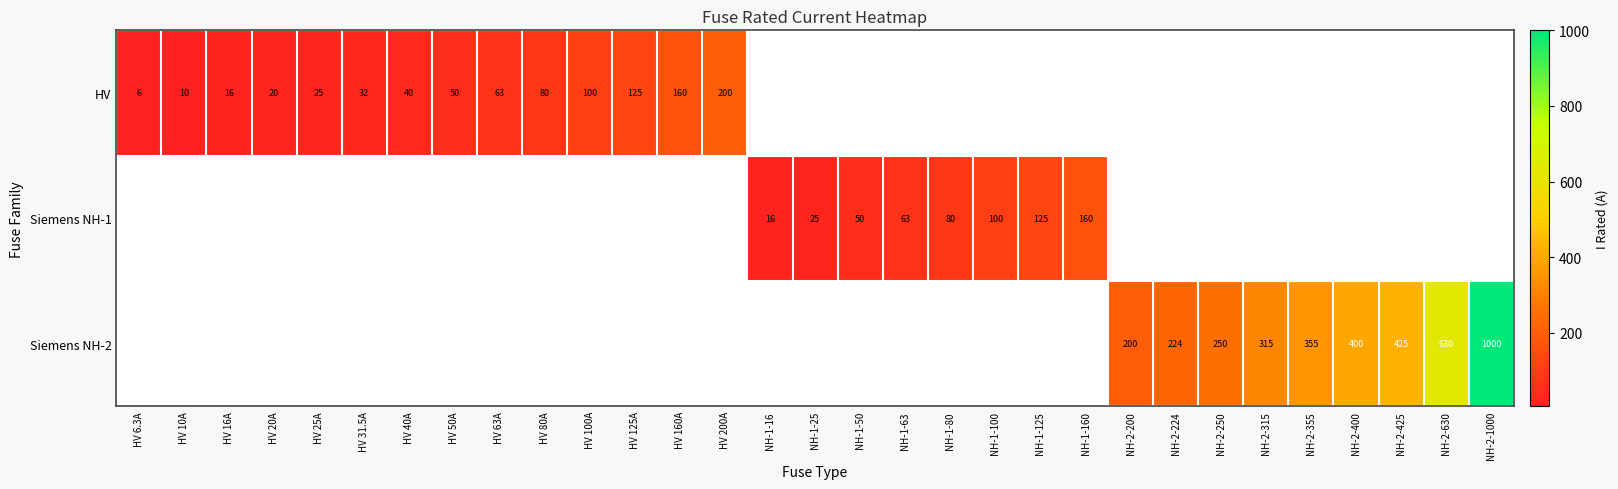

Count the number of categories in the chart.

31